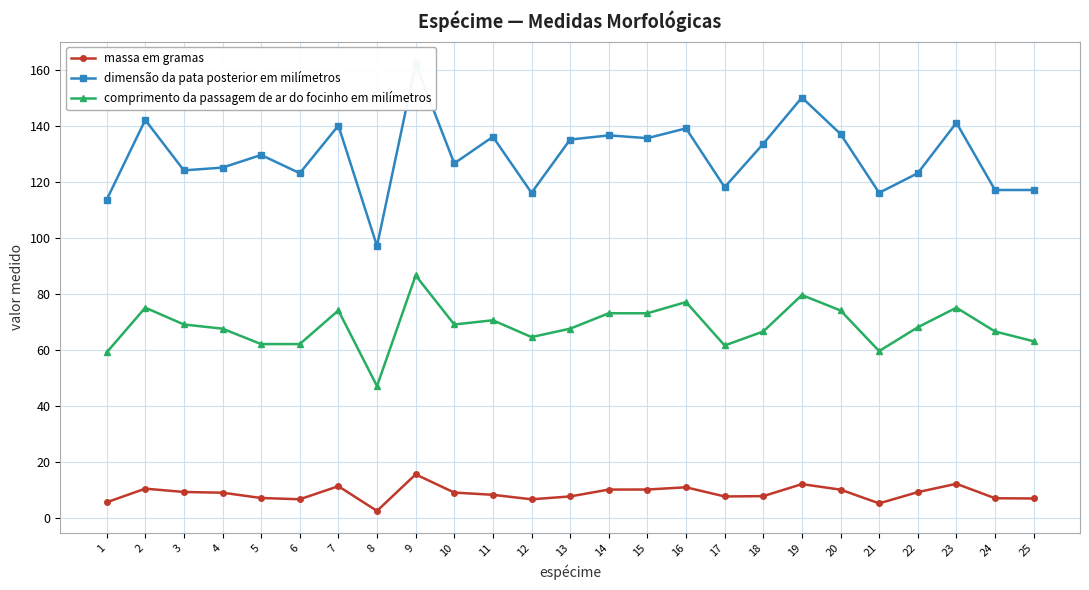

The massa em gramas series shows 15.3 at 14. True or false?

False